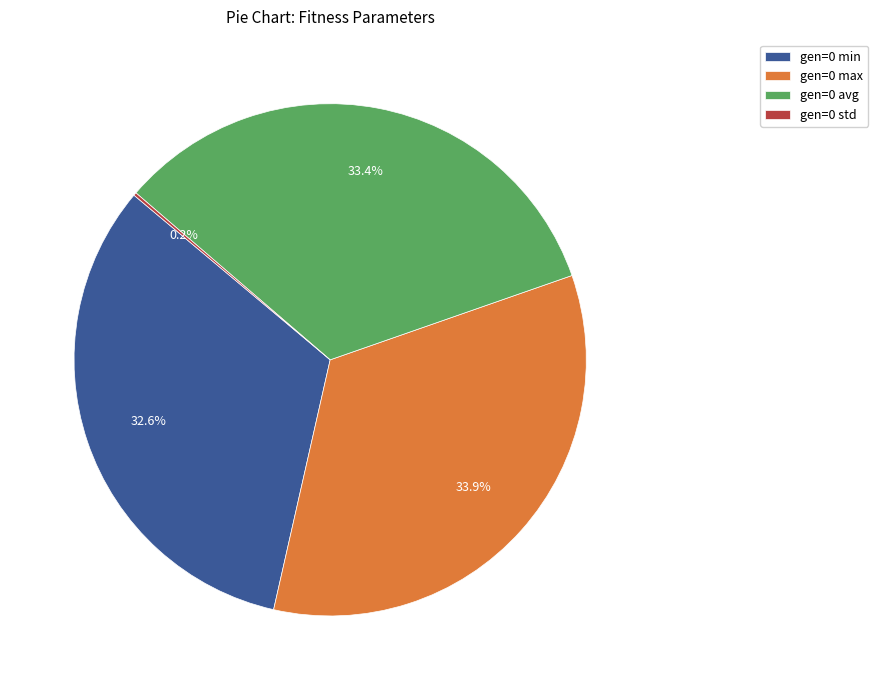

What is the largest slice in the pie chart?

gen=0 max